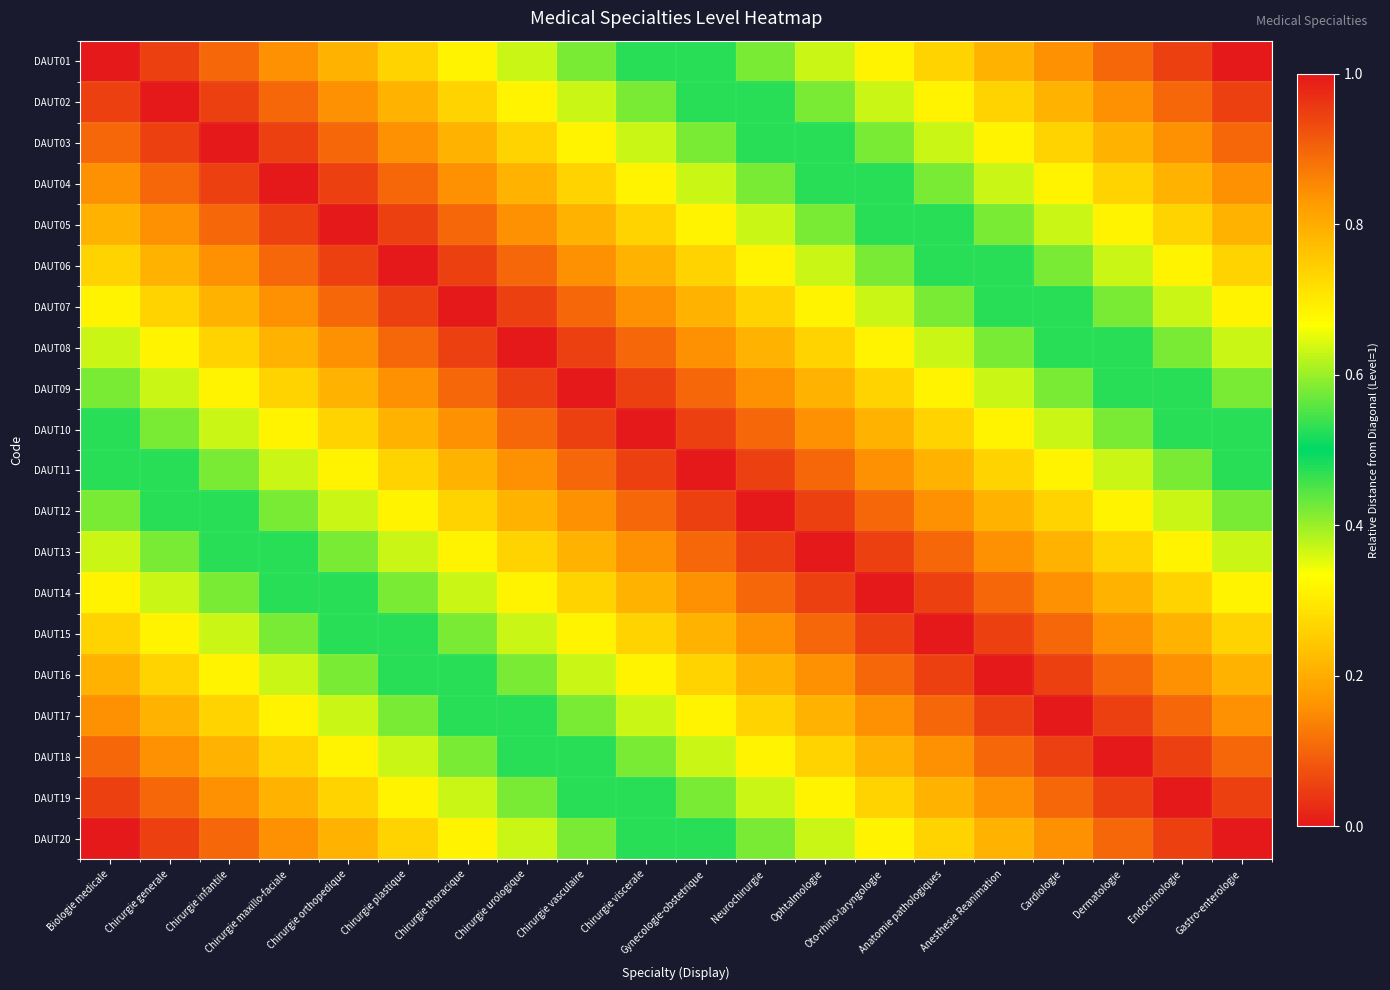

What is the difference between the highest and lowest values at Gastro-enterologie?

1.0